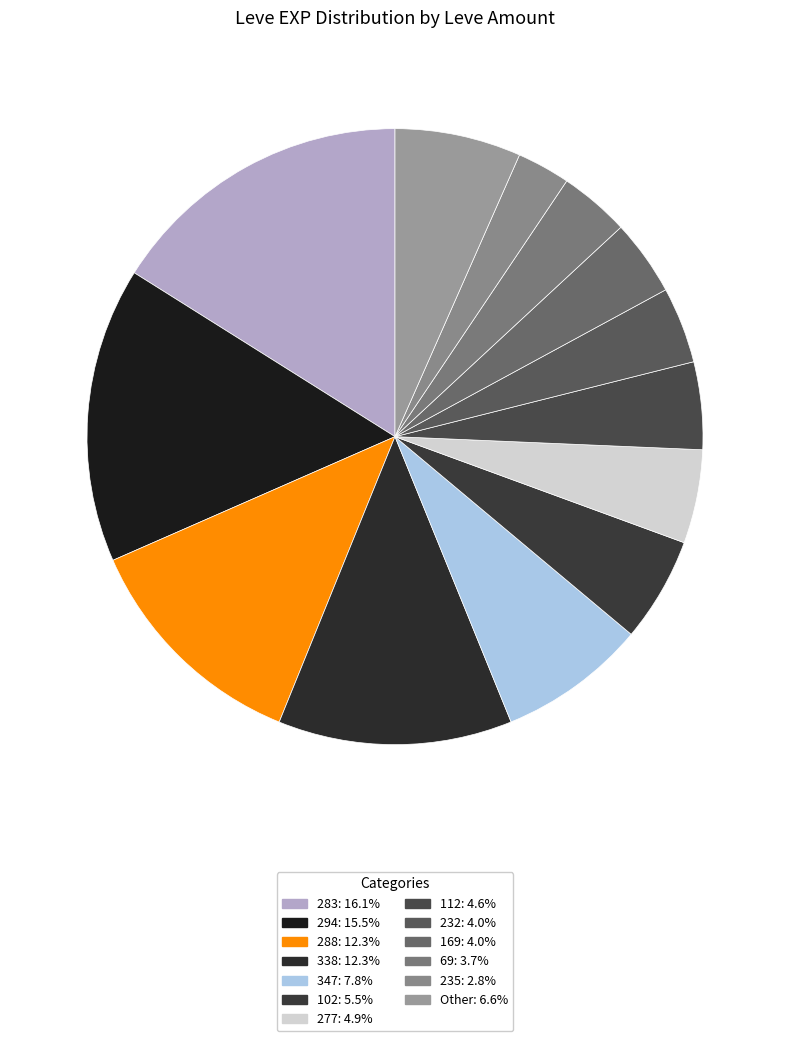

How many segments does this pie chart have?

13